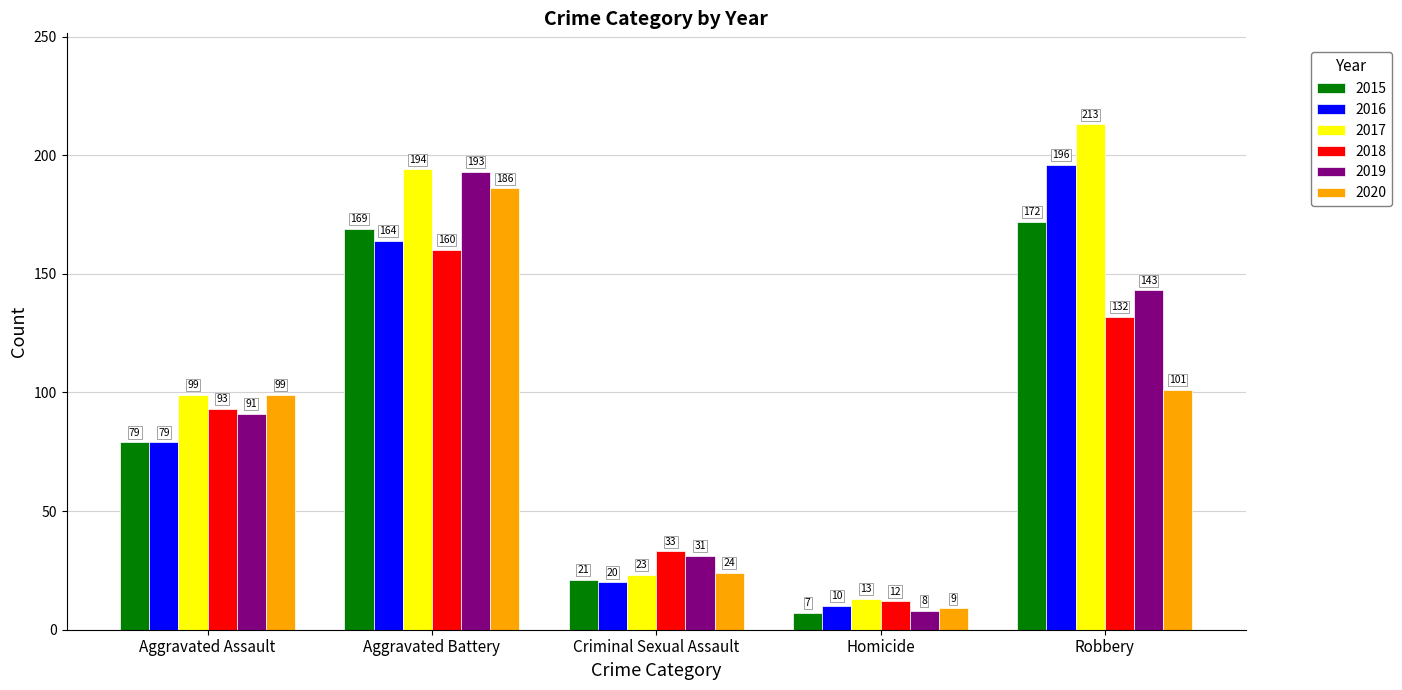

True or false: 2019 has a value of 91 at Aggravated Assault.

True